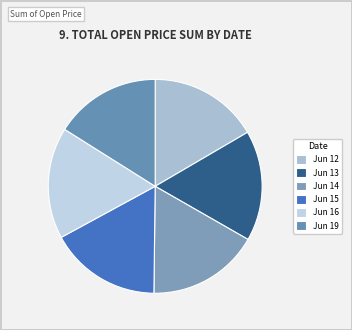

How many segments does this pie chart have?

6